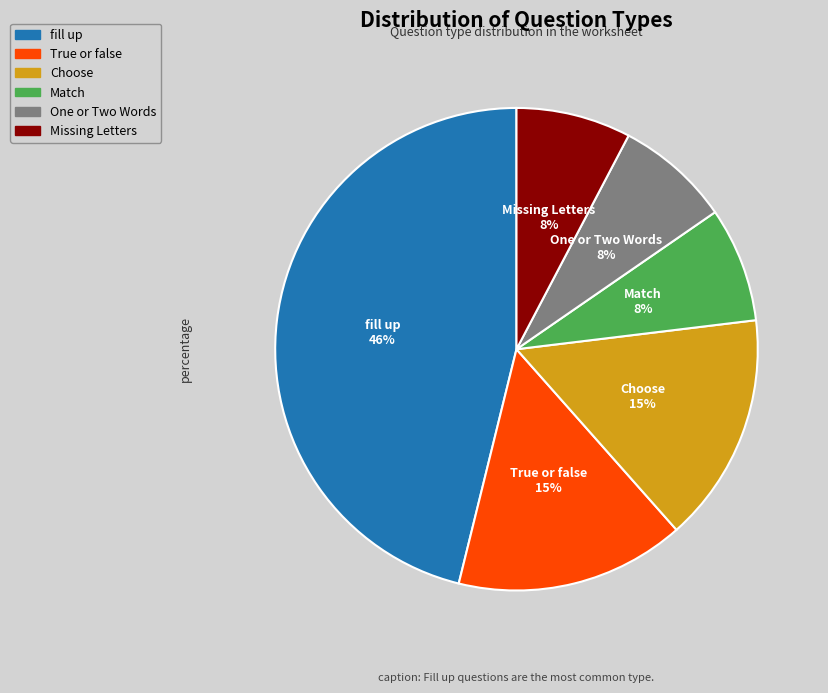

Approximately how many times larger is the value at One or Two Words compared to Missing Letters?

1.0